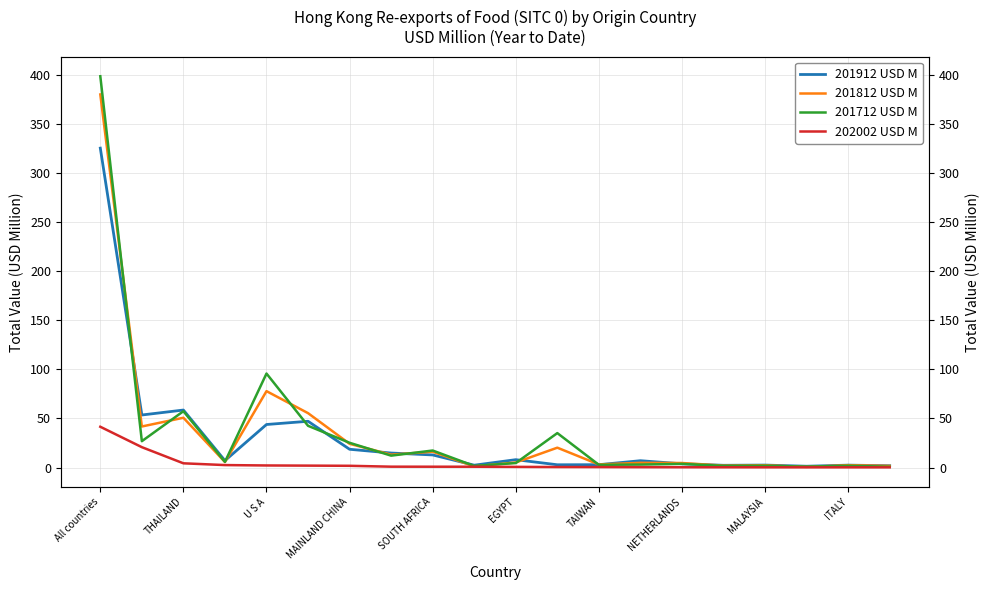

Between TAIWAN and MAINLAND CHINA, which is larger?

MAINLAND CHINA